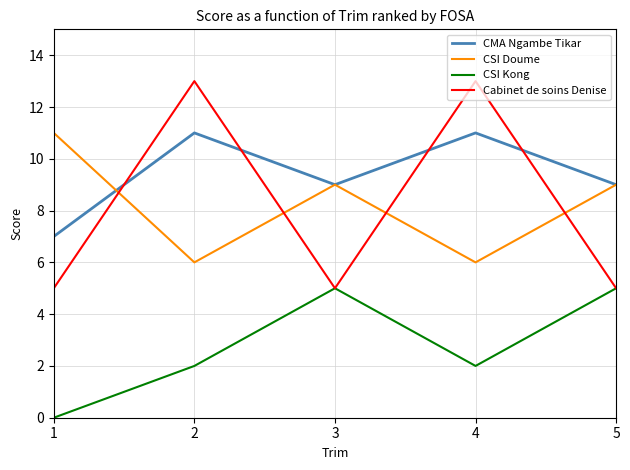

How many lines are shown in the chart?

4